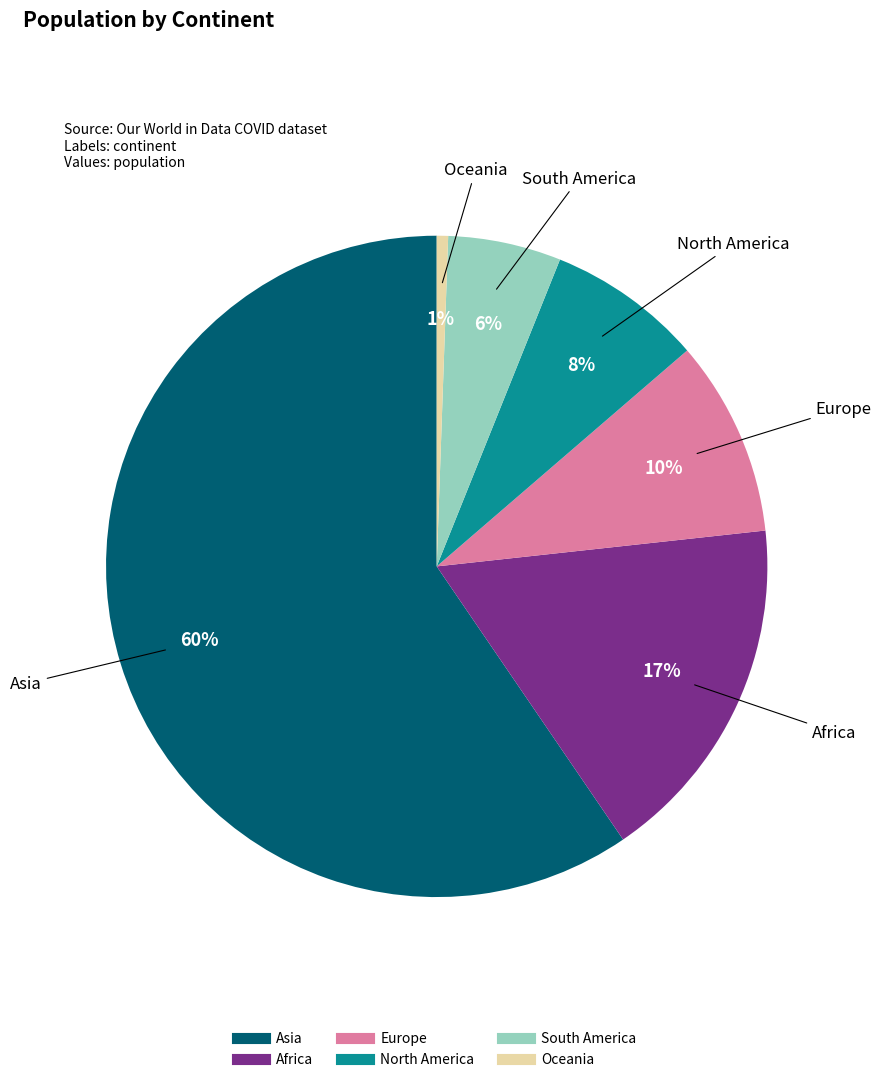

Is it true that Europe is 1% of the pie?

False